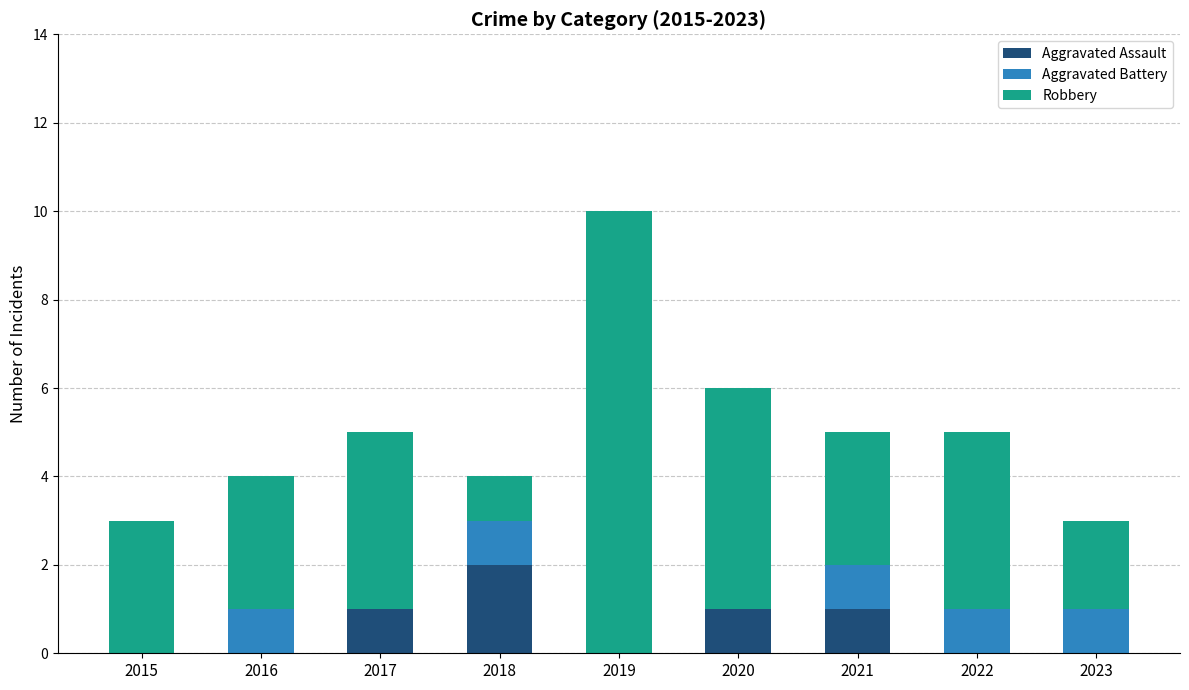

What is the total value across all series at 2018?

4